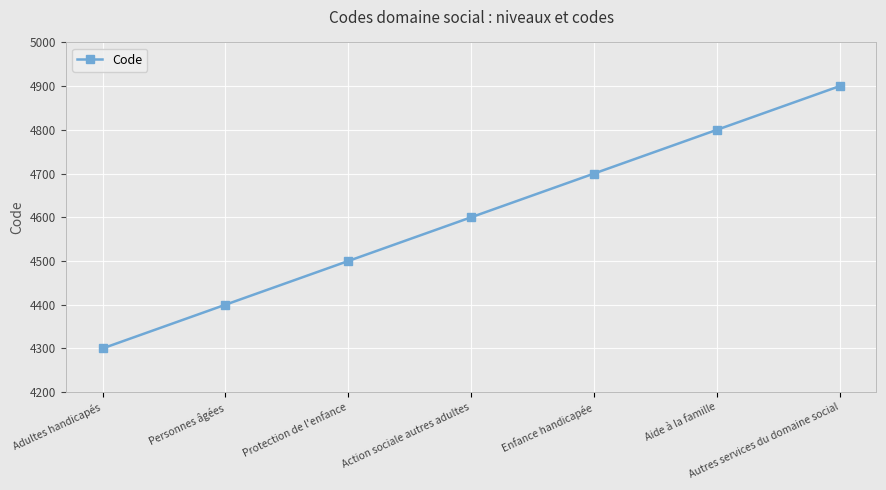

What position from the left is Action sociale autres adultes?

4